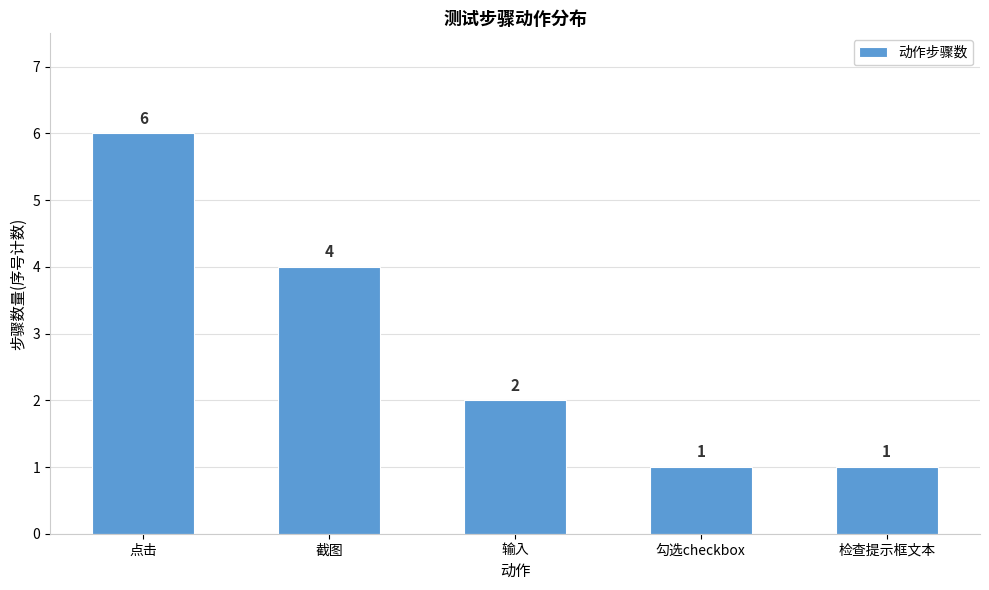

At which label does the data first exceed 2?

点击